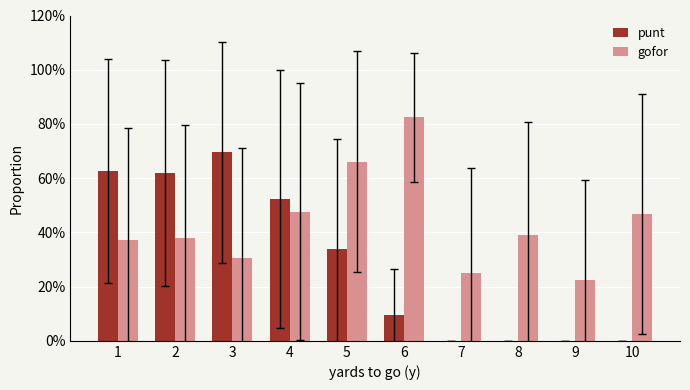

True or false: punt has a value of 0.5 at 4.

True